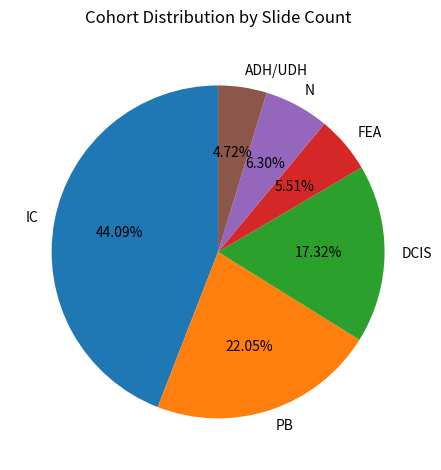

To the nearest percent, what is the average slice percentage?

17%